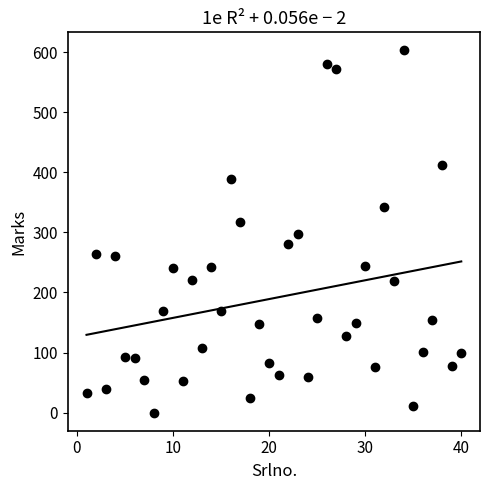

What is the range of X values (max minus min)?

39